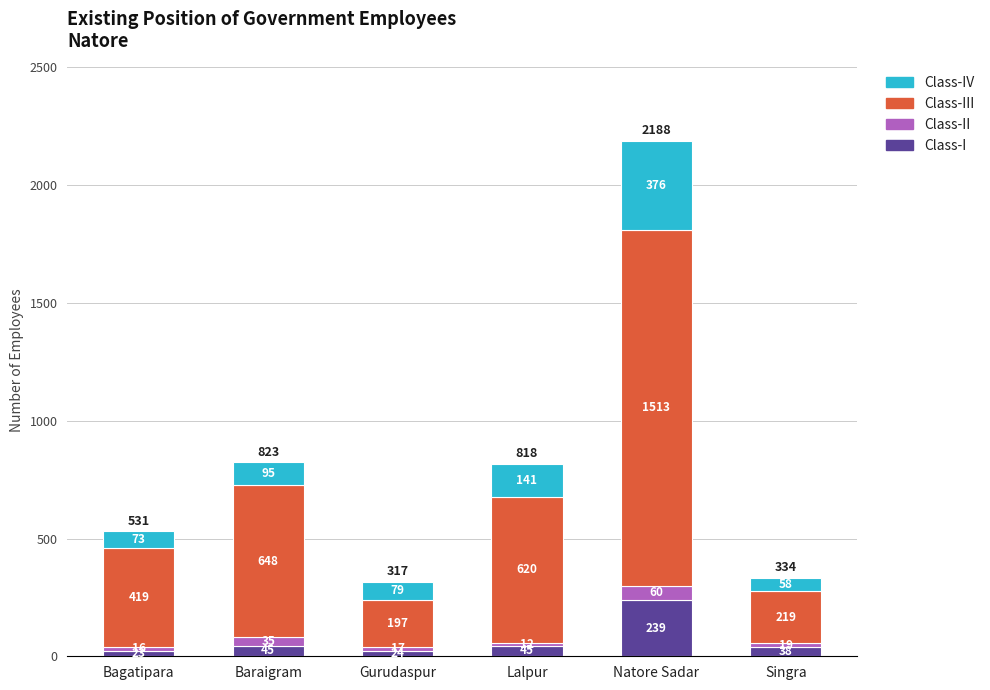

What is the highest value of the Class-I series?

239